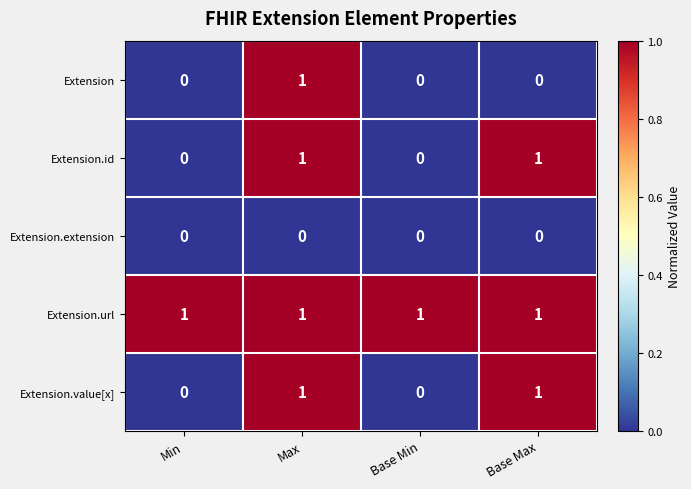

True or false: Extension.url has a value of 1 at Min.

True